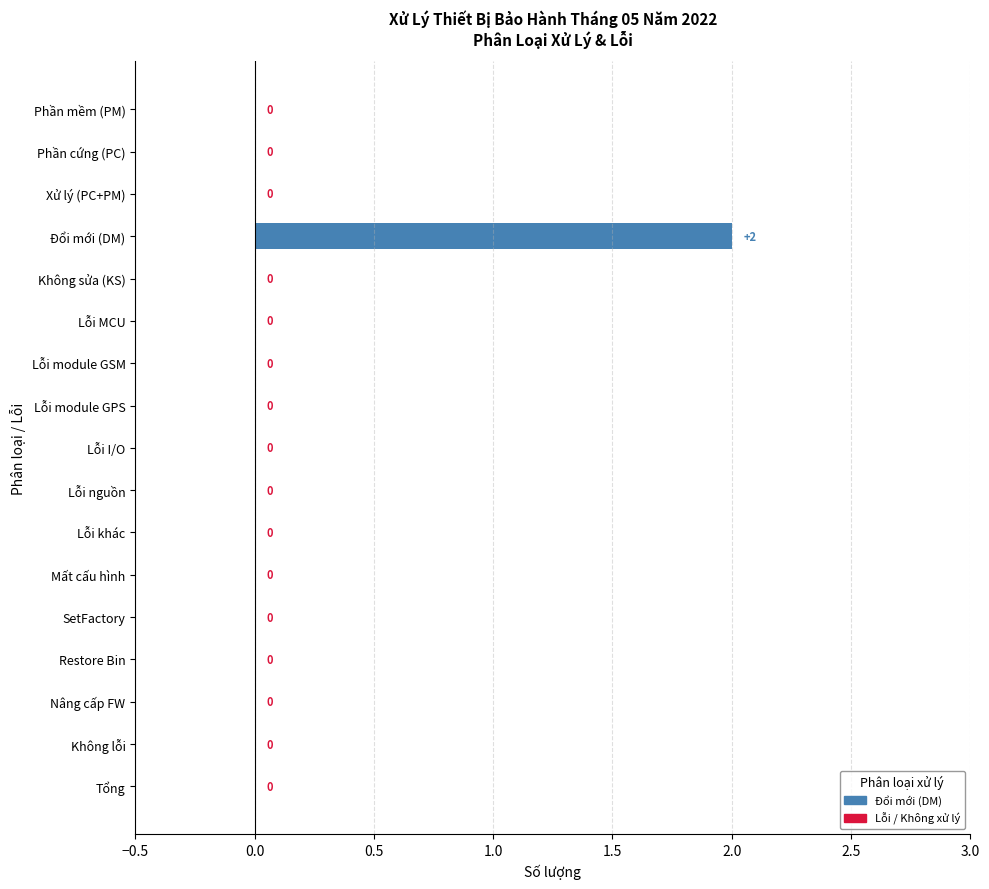

At which category does the chart reach its peak across all series?

Đổi mới (DM)